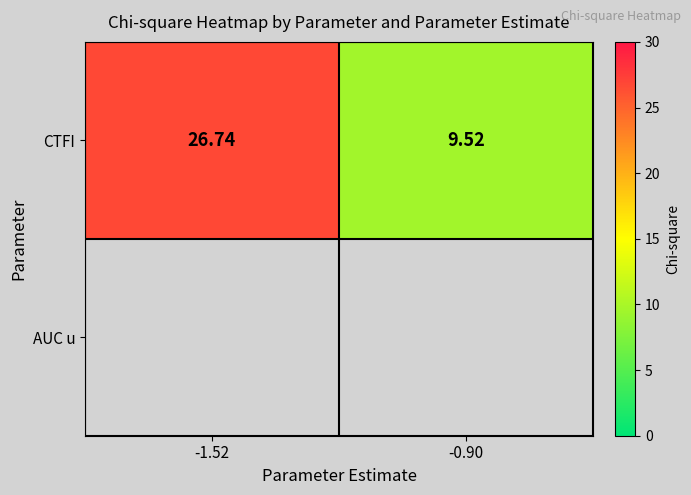

Between -0.90 and -1.52, which is larger?

-1.52